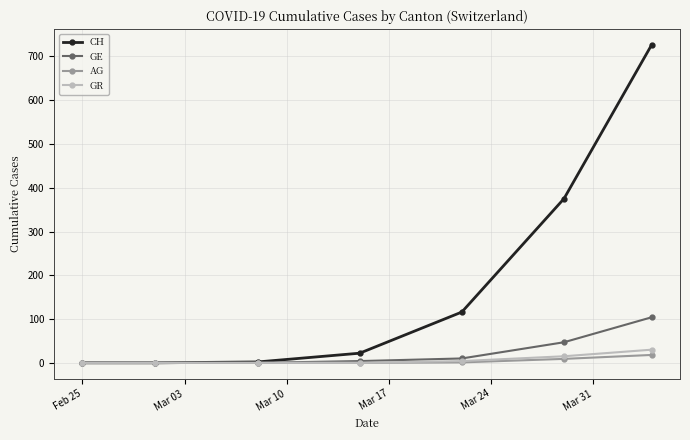

Which series has the widest spread of values?

CH